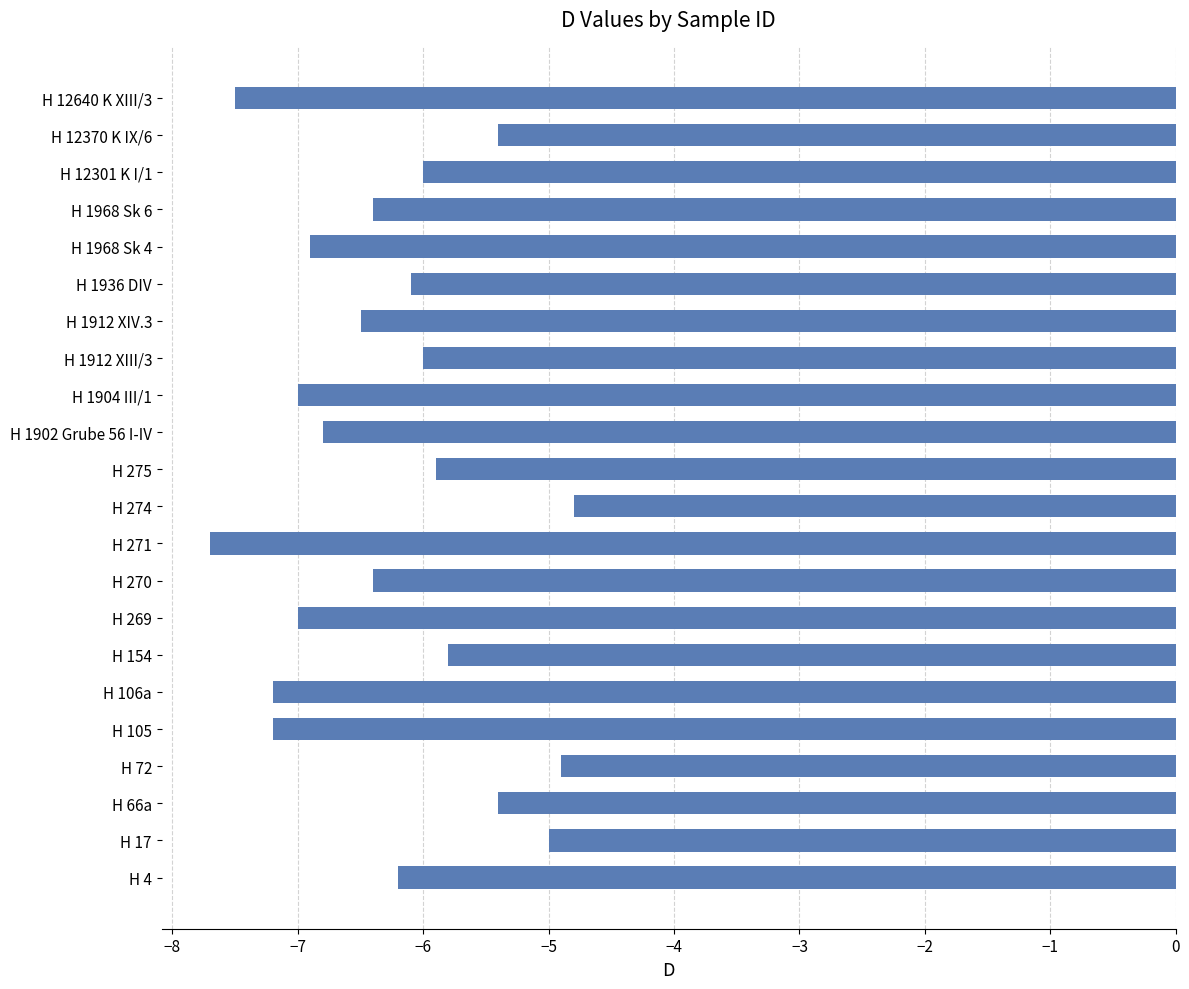

How many data points does each series have?

22